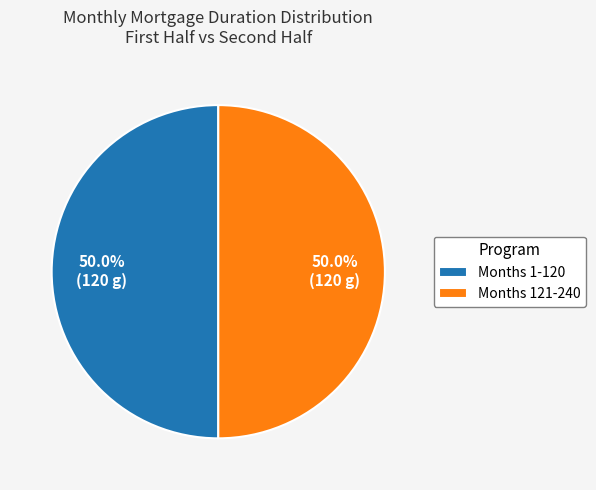

Combined, do Months 121-240 and Months 1-120 account for over 50%?

Yes